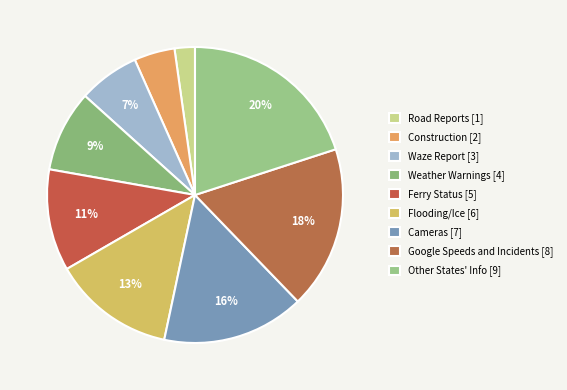

To the nearest percent, what is the average slice percentage?

11%